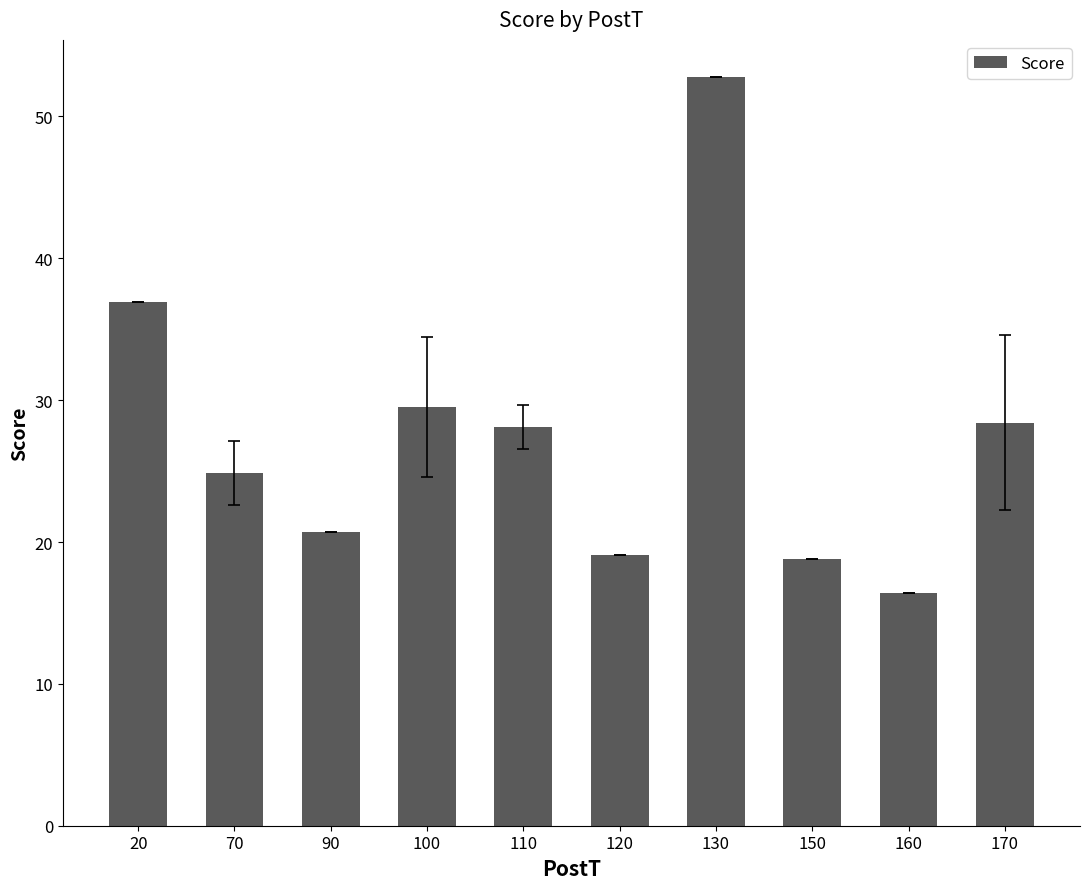

What is the value of the 10th bar from the left?

28.4